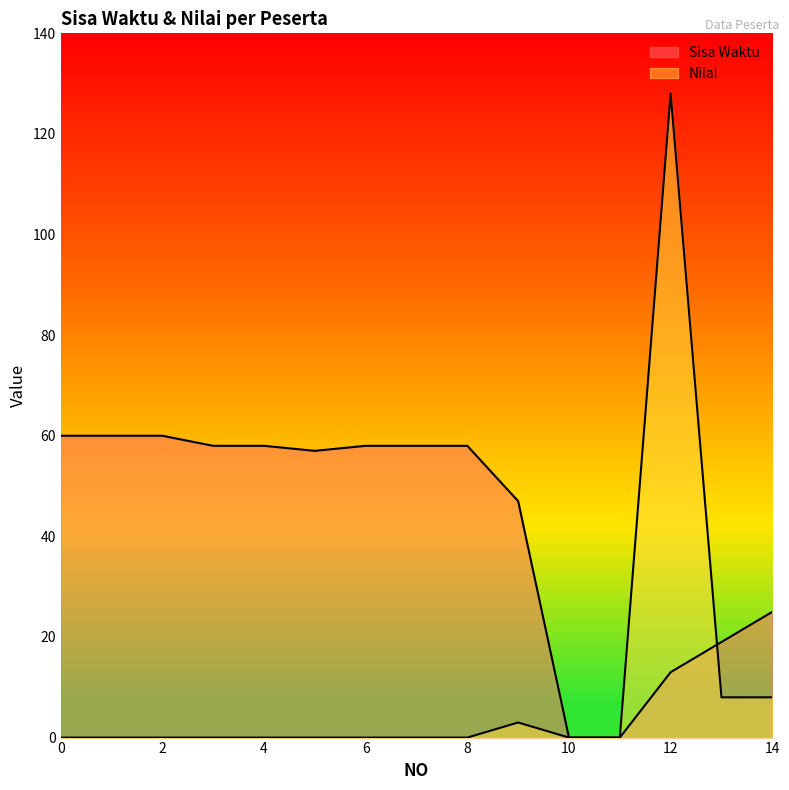

Is it true that Nilai equals 39 at 1?

False